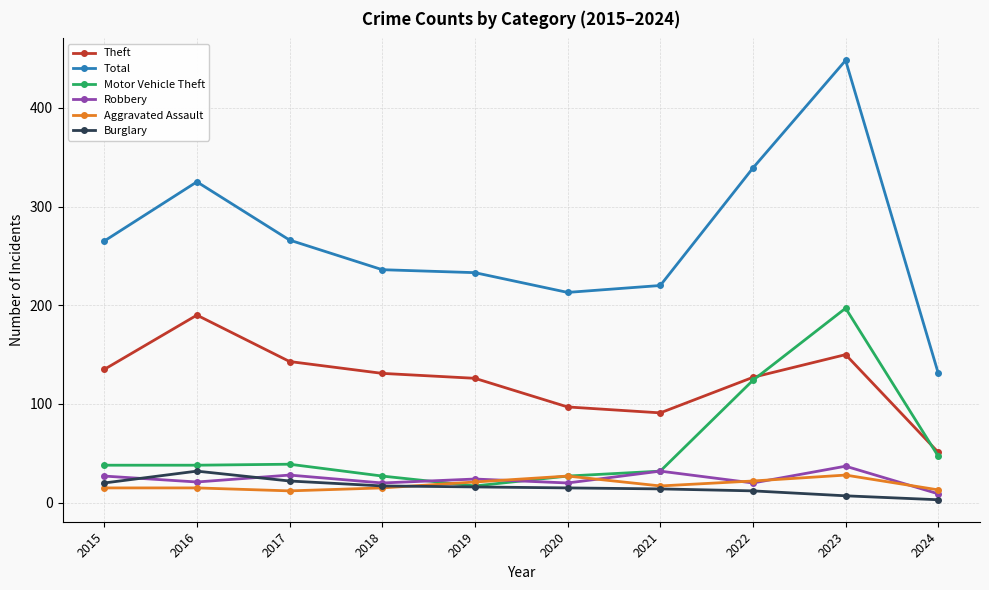

How many data points does each series have?

10